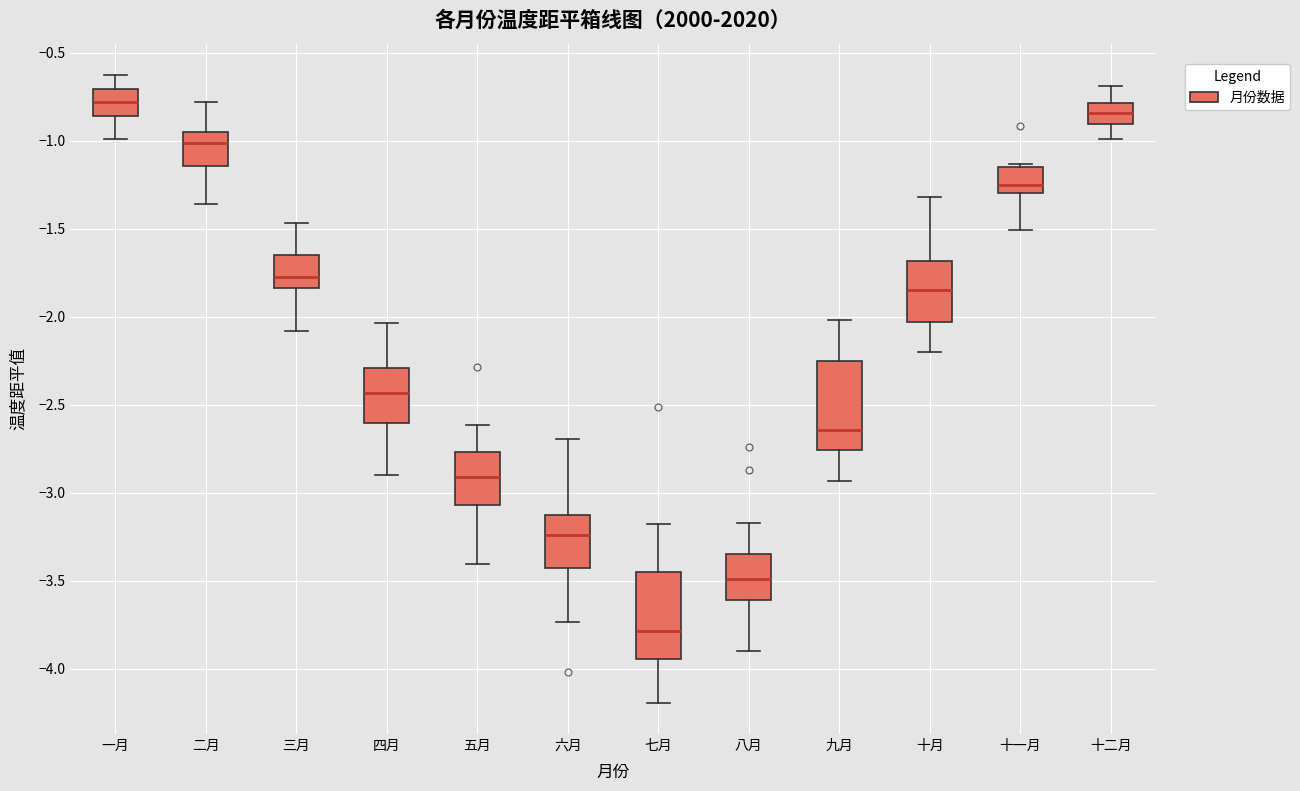

Where is the upper edge of the box for 二月 on the y-axis? The values are not printed on the chart, so give them approximately, as read against the axis.

-0.95